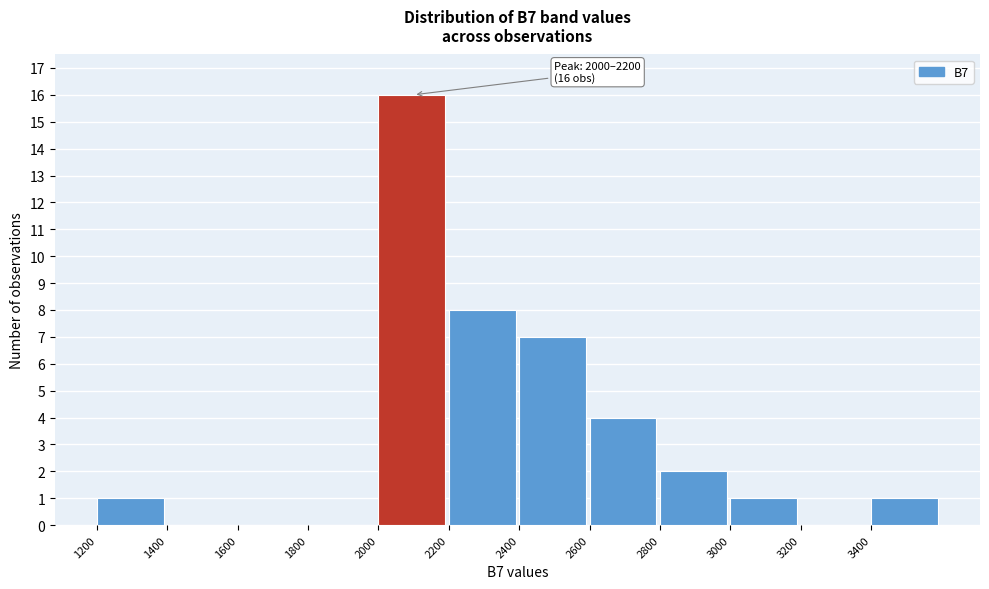

Over which range of the x-axis is the bar tallest?

2000 to 2200